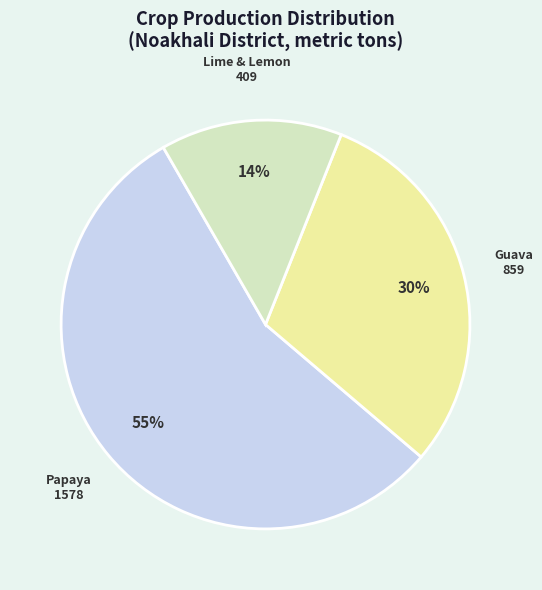

Is the sum of Guava and Papaya greater than half?

Yes